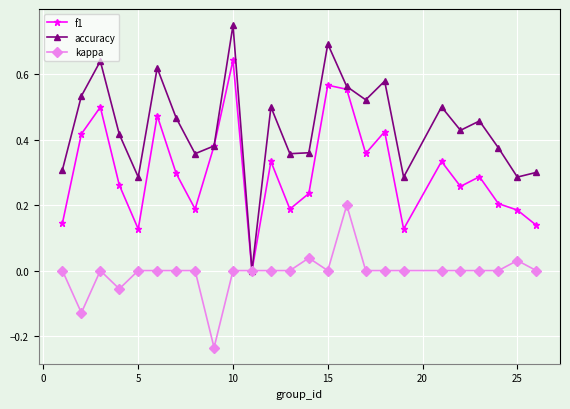

Which series has the largest range (max minus min)?

accuracy